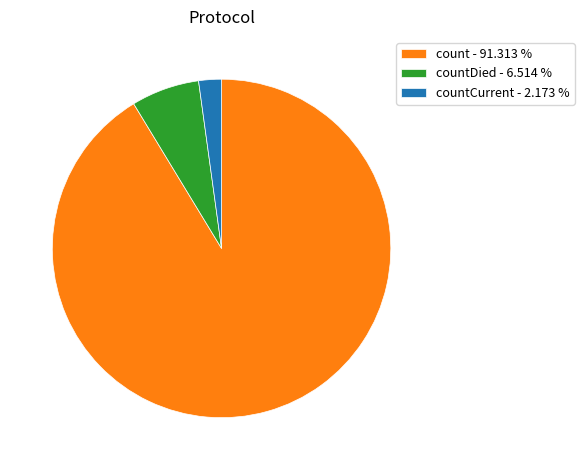

Which category accounts for the majority?

count - 91.313 %